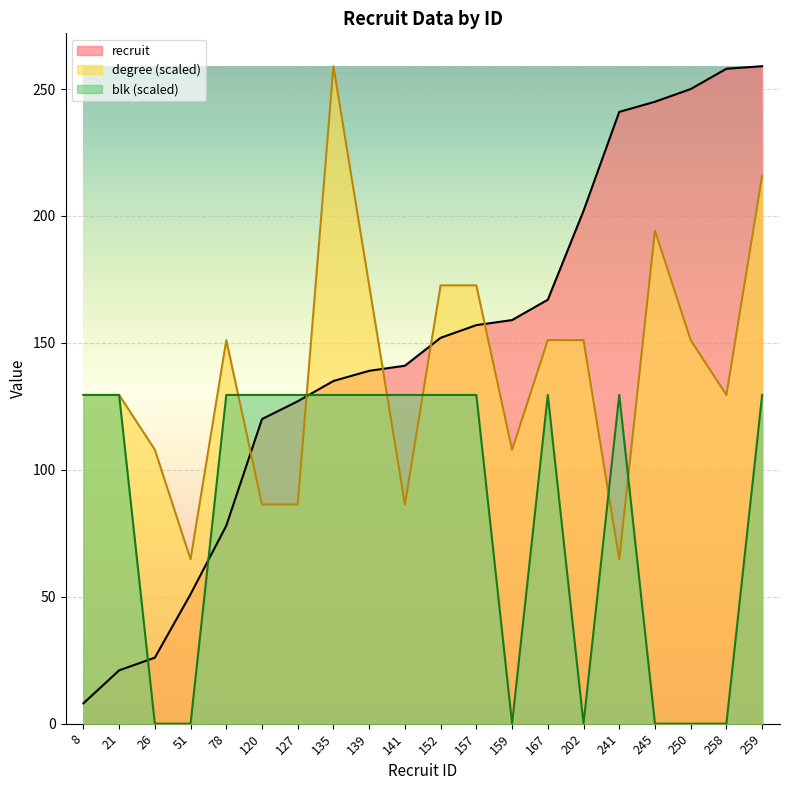

Which series has the largest total across all categories?

recruit